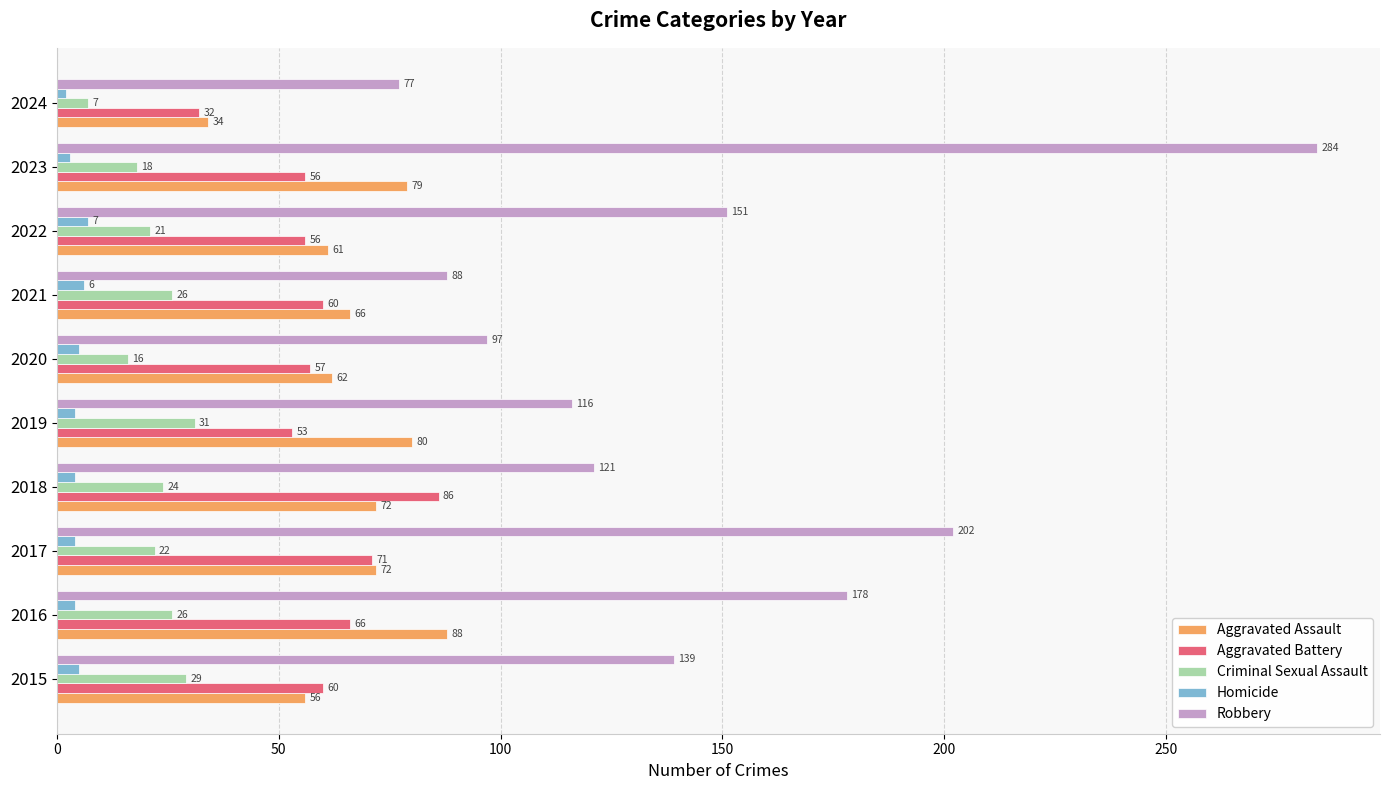

How many data points does each series have?

10